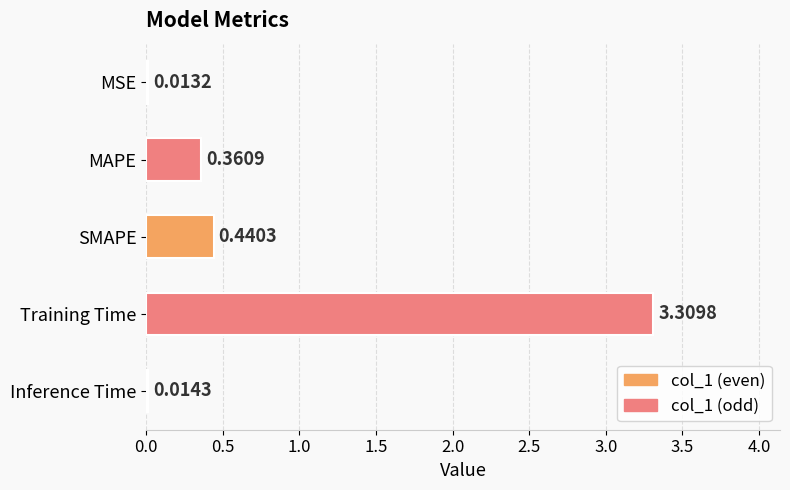

Which label corresponds to the largest value in the chart?

Training Time